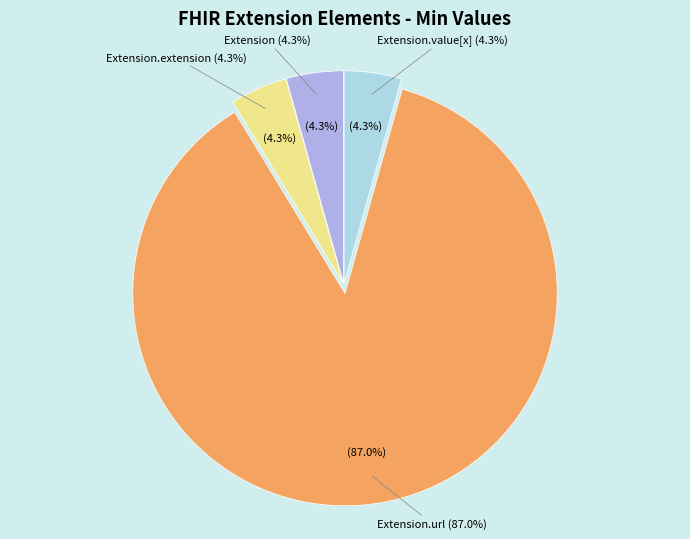

How many segments does this pie chart have?

4